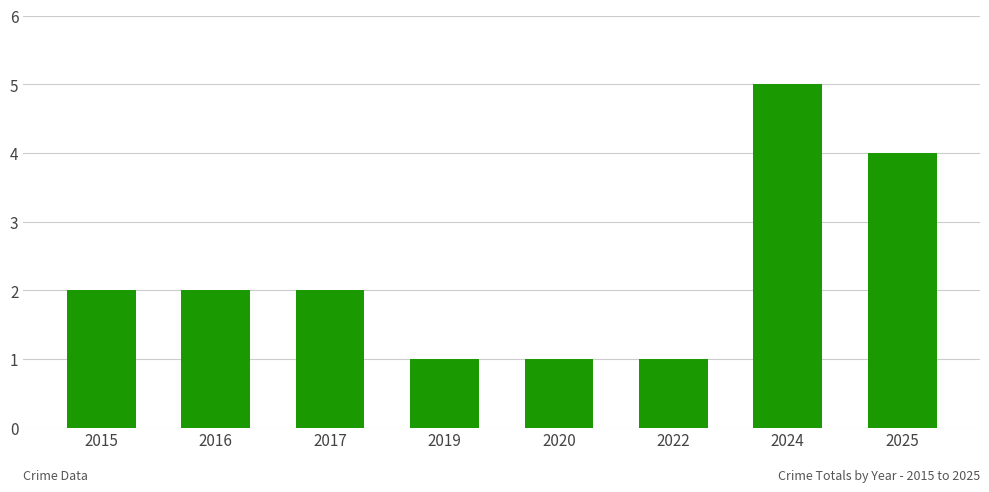

What is the value of the 8th bar from the left?

4